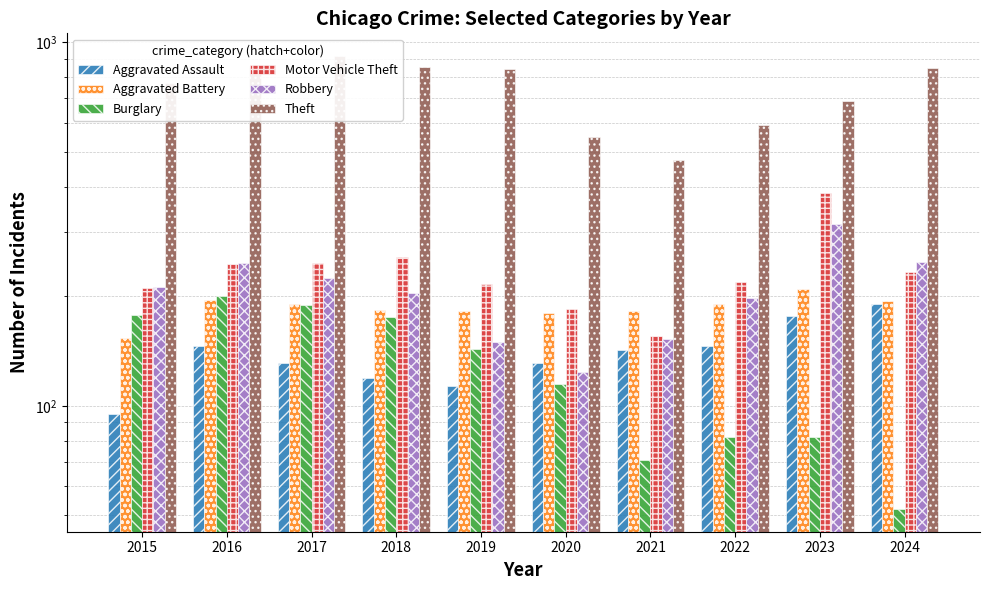

Is the value of Aggravated Battery at 2022 greater than the value of Motor Vehicle Theft at 2021?

Yes